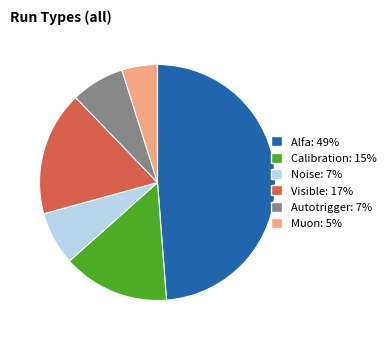

Count the number of slices in the pie.

6